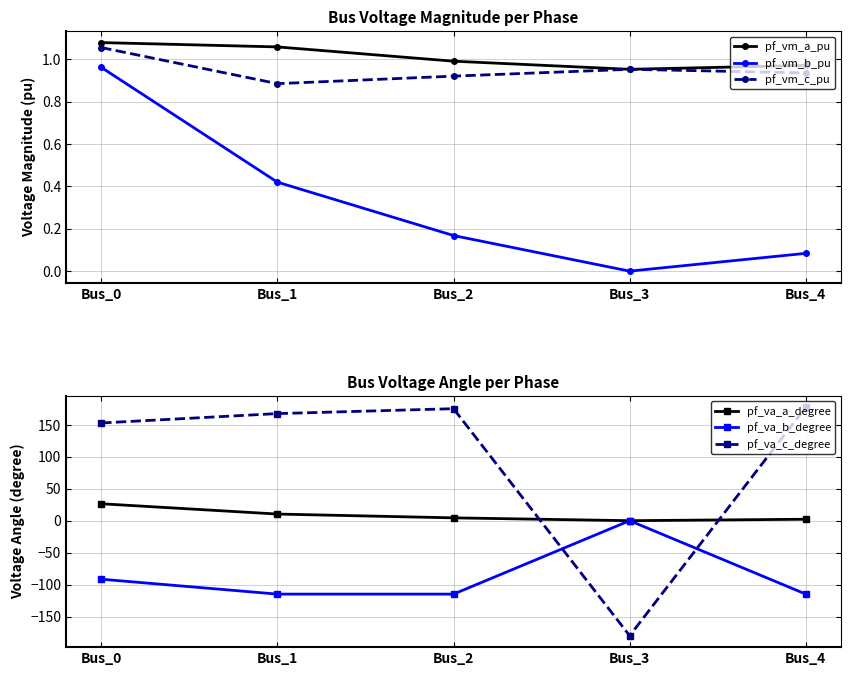

Reading left to right, list all the values displayed in this chart.

pf_vm_a_pu: 1.1	1.1	1.0	1.0	1.0
pf_vm_b_pu: 1.0	0.4	0.2	0.0	0.1
pf_vm_c_pu: 1.1	0.9	0.9	1.0	0.9
pf_va_a_degree: 26.5	10.4	4.4	-0.0	2.2
pf_va_b_degree: -91.6	-114.9	-114.9	0.0	-114.9
pf_va_c_degree: 152.9	167.6	175.3	-180.0	177.7